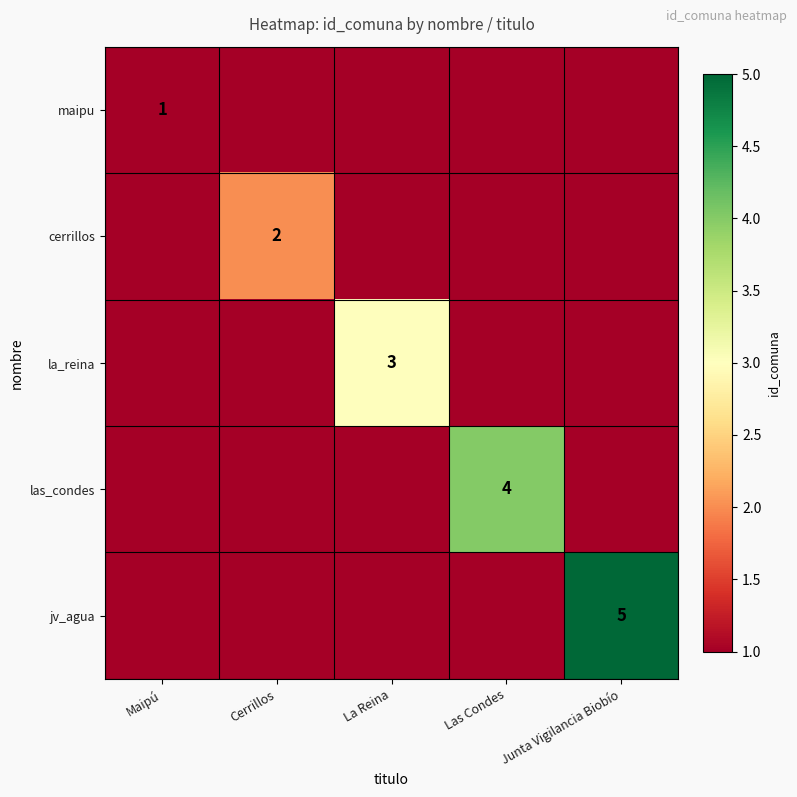

At which label is jv_agua closest to 2?

Maipú